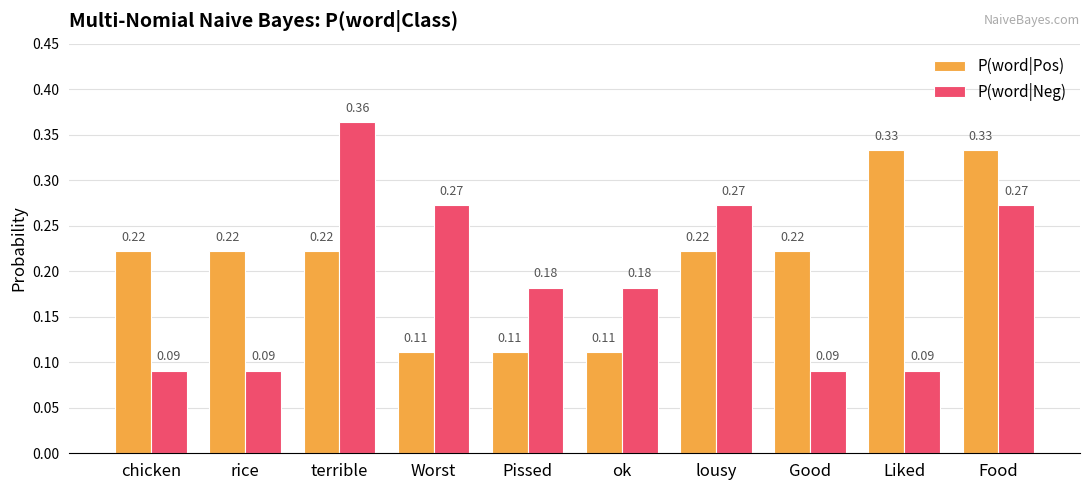

Which category has the highest value in the P(word|Neg) series?

terrible